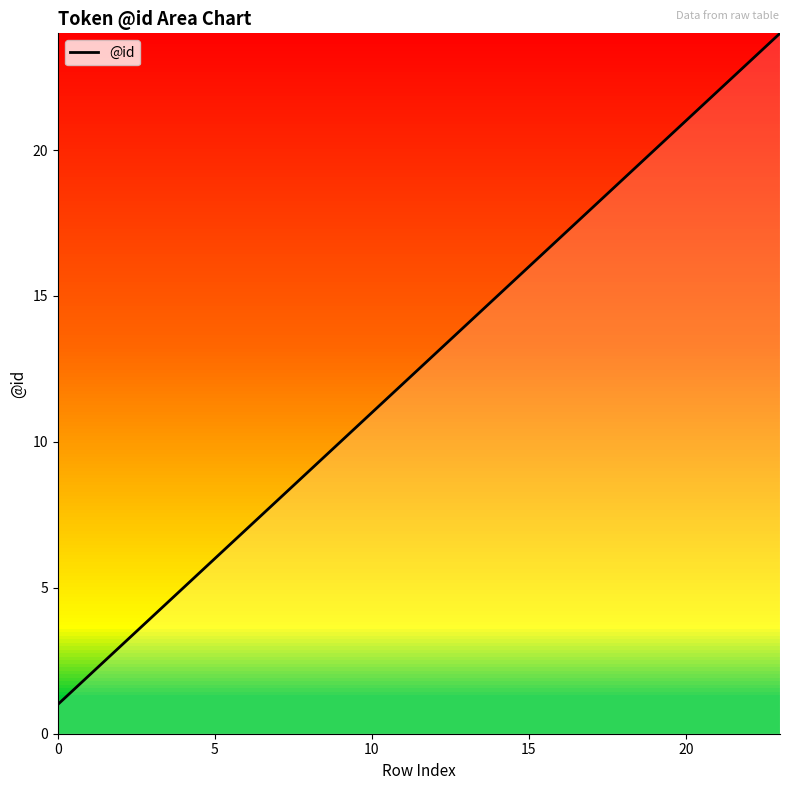

Does the chart have visible grid lines?

No